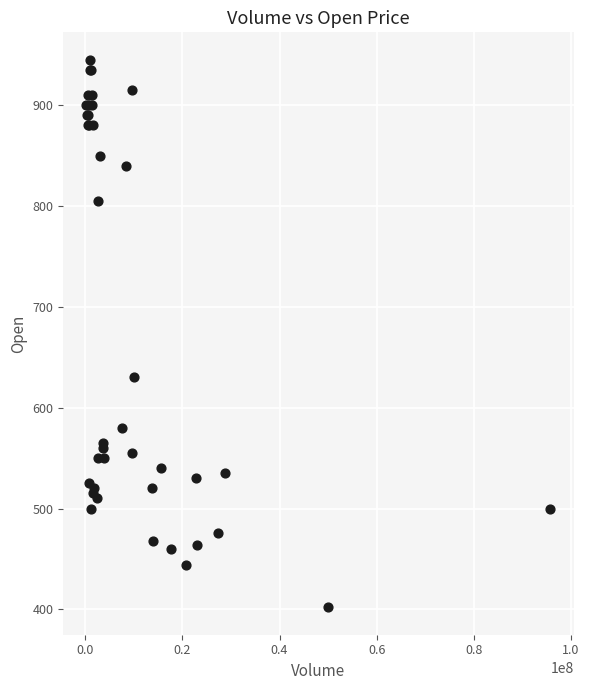

What Y value in the scatter plot is closest to 673?

630